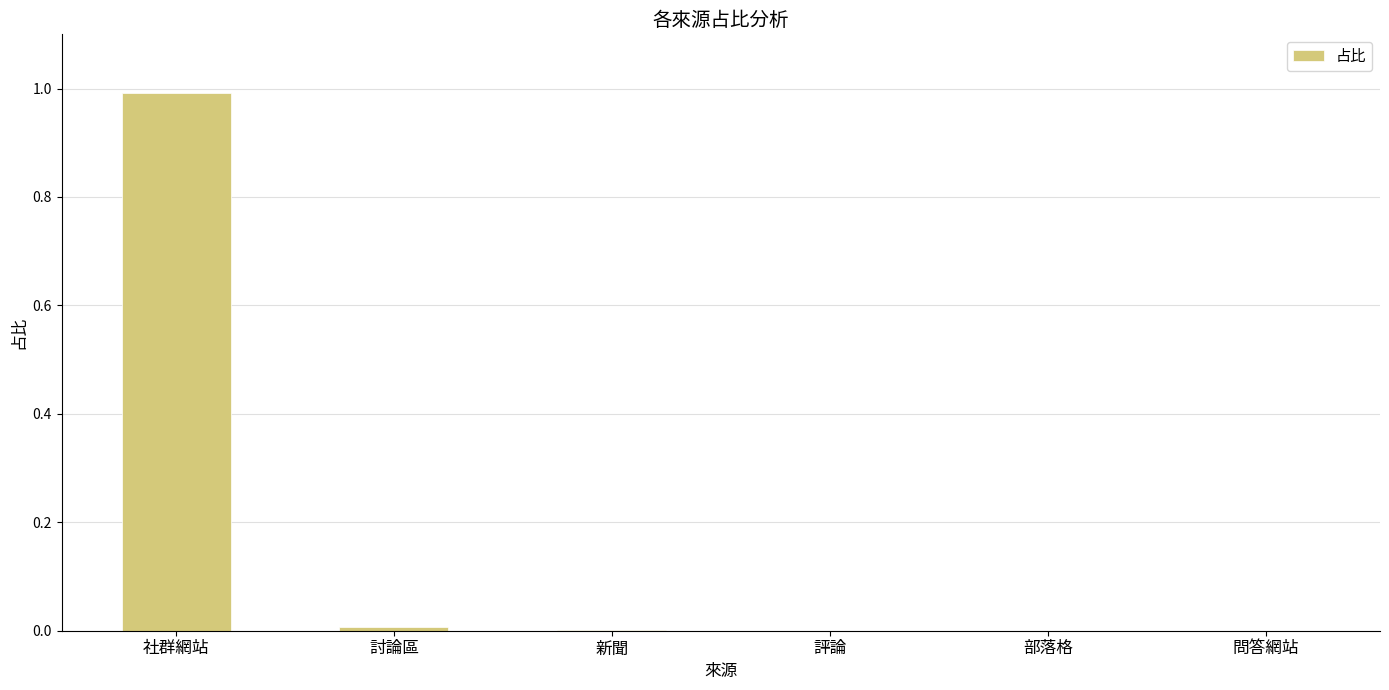

The chart shows a value of 1.0 at 社群網站. True or false?

True